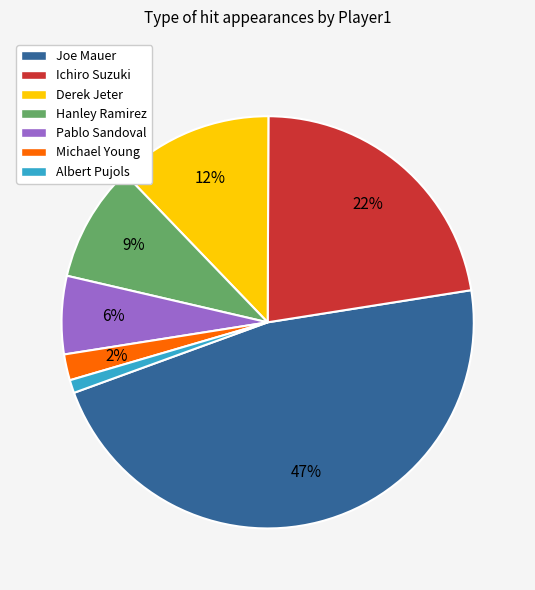

To the nearest percent, what is the difference between the largest and smallest slice percentages?

46%